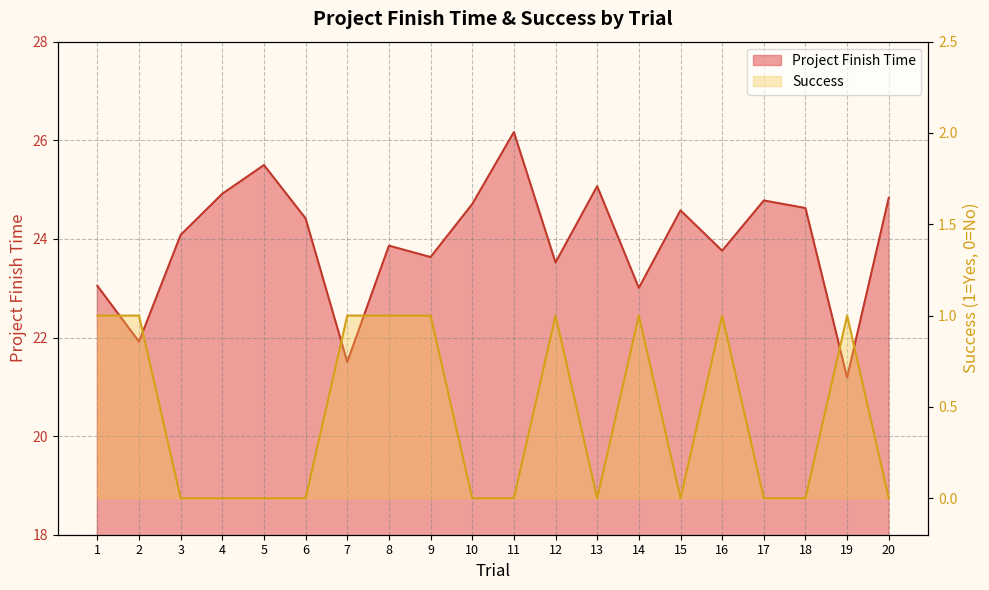

What is the total value across all series at 8?

24.9